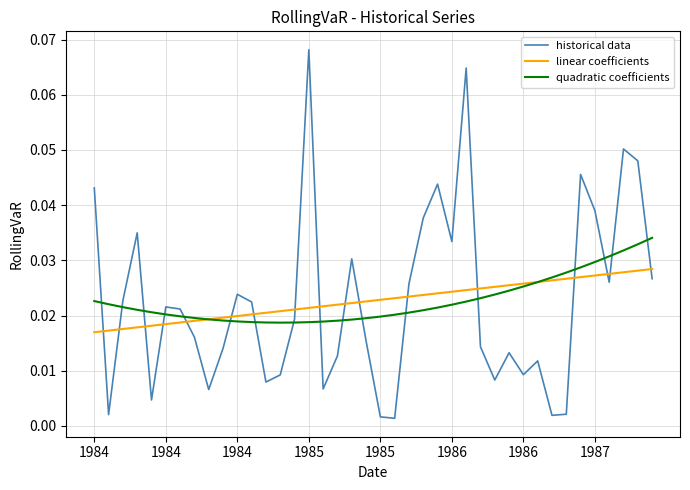

Which series ends up on top after the final intersection of linear coefficients and historical data?

linear coefficients